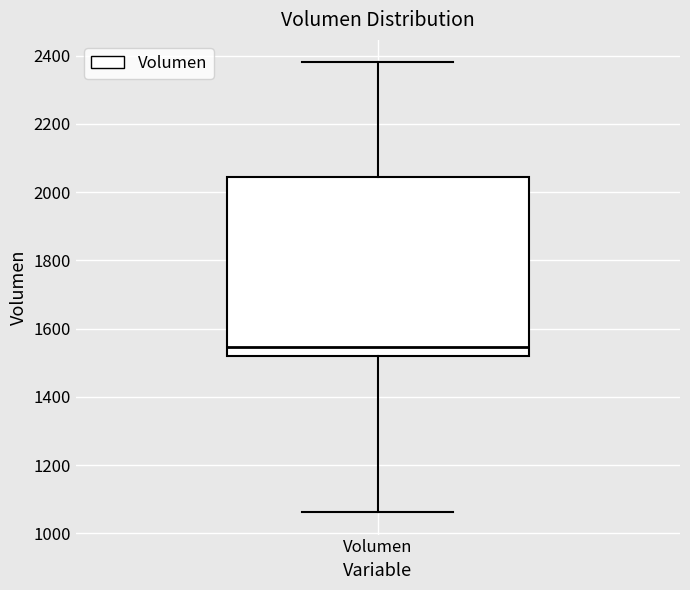

Where is the upper edge of the box for Volumen on the y-axis? The values are not printed on the chart, so give them approximately, as read against the axis.

2040